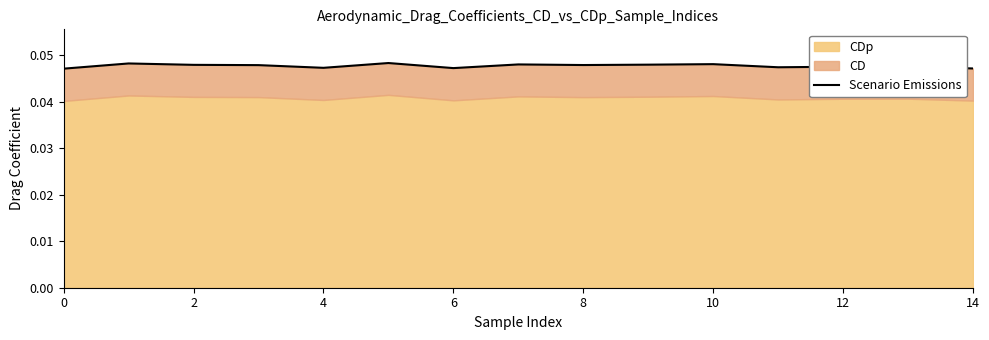

How many interior local peaks (higher than both neighbors) does the data have?

5